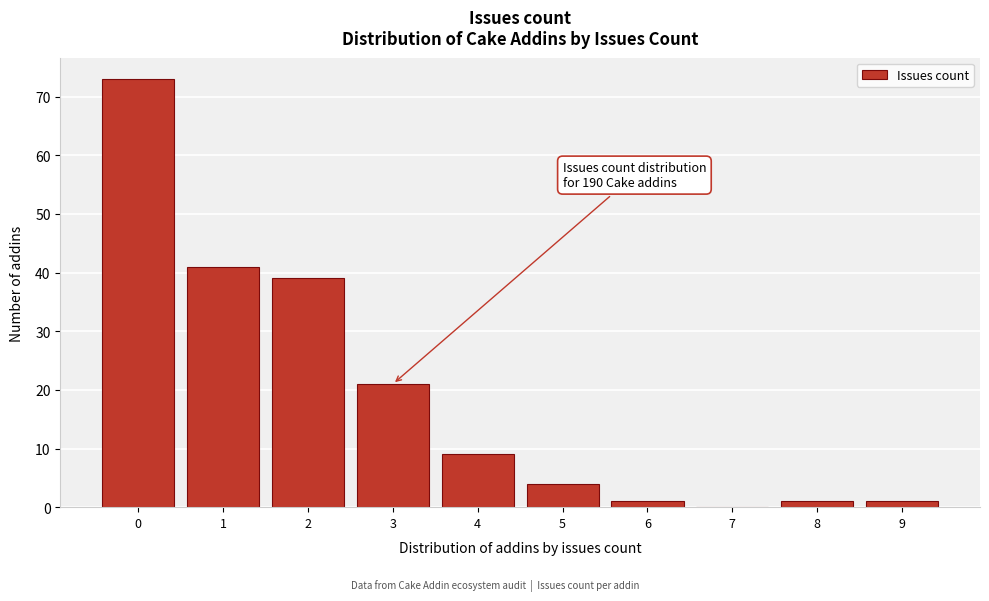

Over which range of the x-axis is the bar tallest?

-0.5 to 0.5